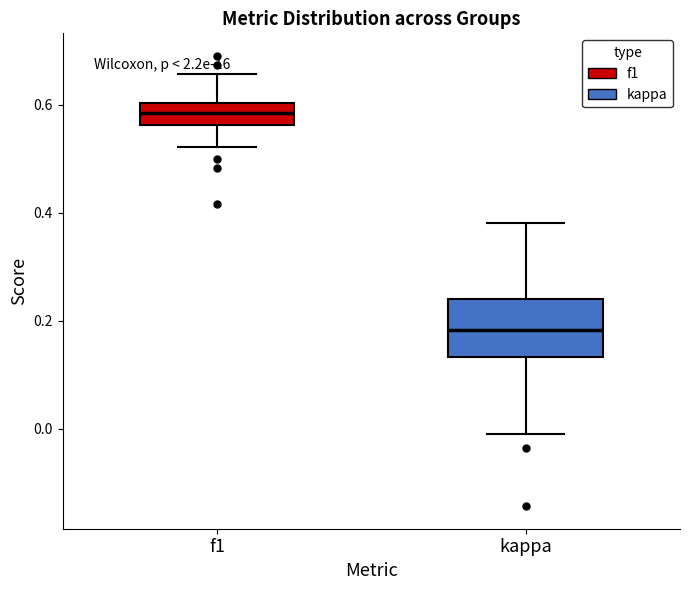

Reading left to right, read every box against the y-axis: the position of its median line, the range the box covers, and the ends of its whiskers. The values are not printed on the chart, so give them approximately, as read against the axis.

f1: median 0.58, box 0.56 to 0.60, whiskers 0.52 to 0.66
kappa: median 0.18, box 0.14 to 0.24, whiskers 0.00 to 0.38